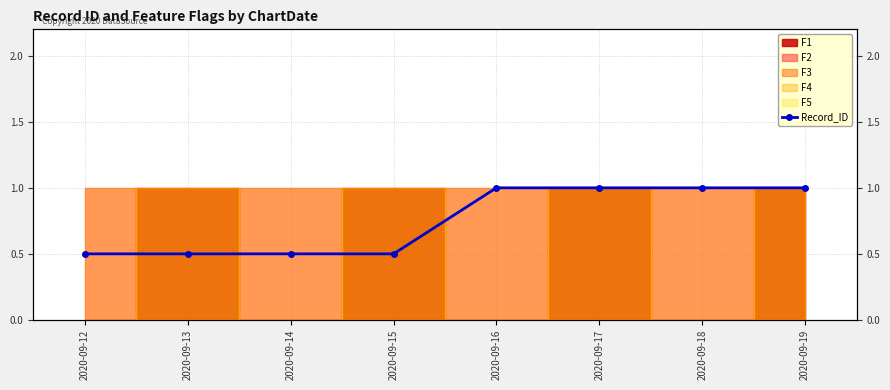

How many values are between 0 and 1?

8